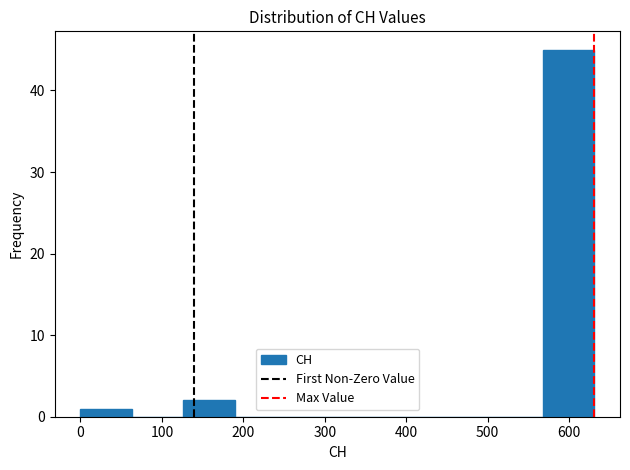

What is the height of the bar covering 0 to 60 on the x-axis? Neither the bar edges nor the heights are printed on the chart, so give them approximately, as read against the axes.

1